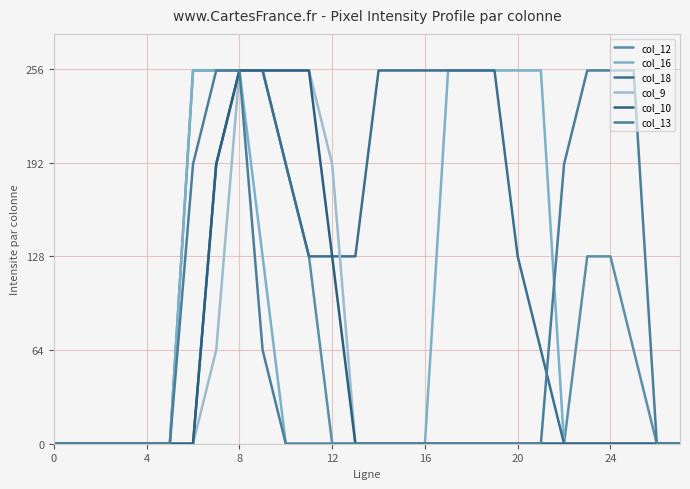

How many col_18 values are between 0 and 255?

28